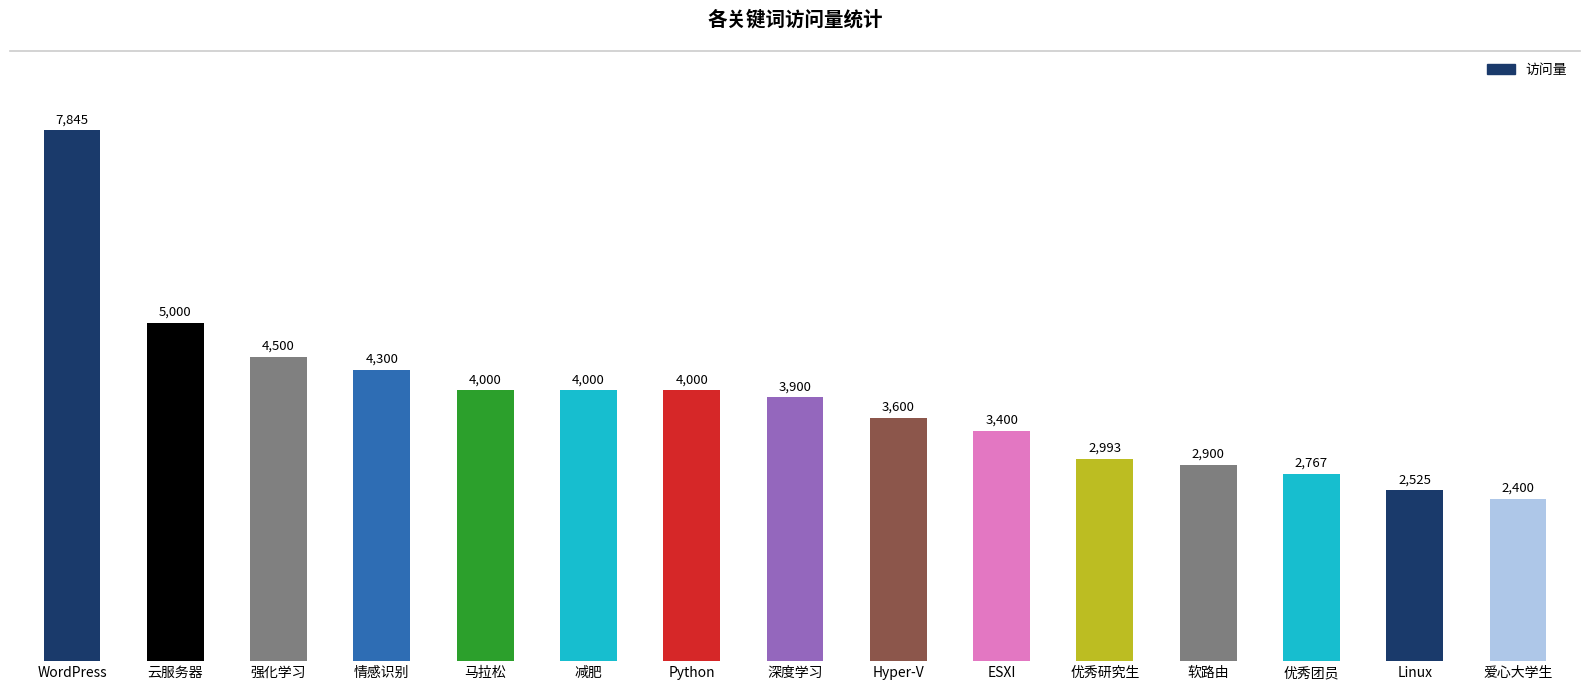

Are the bars grouped side by side (vs. stacked)?

No